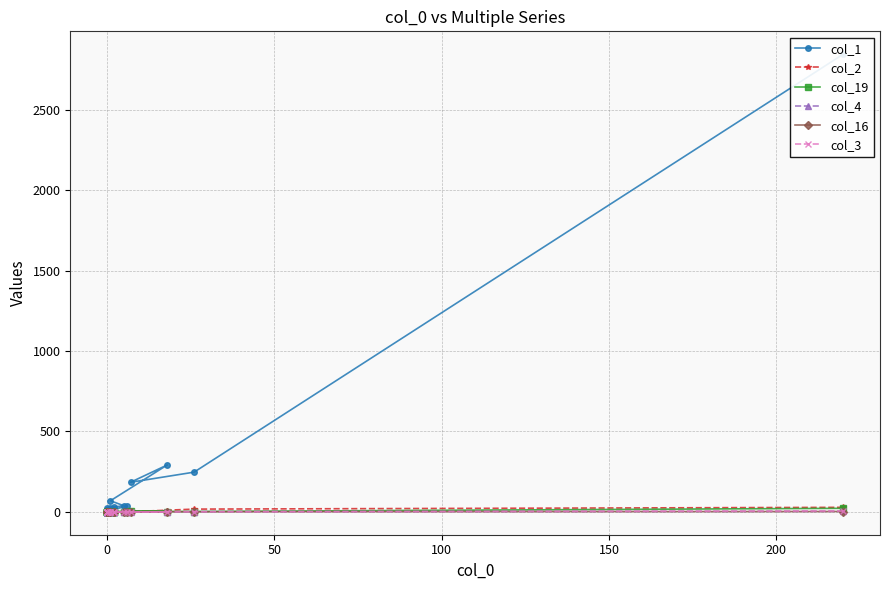

What is the total value across all series at 15?

4